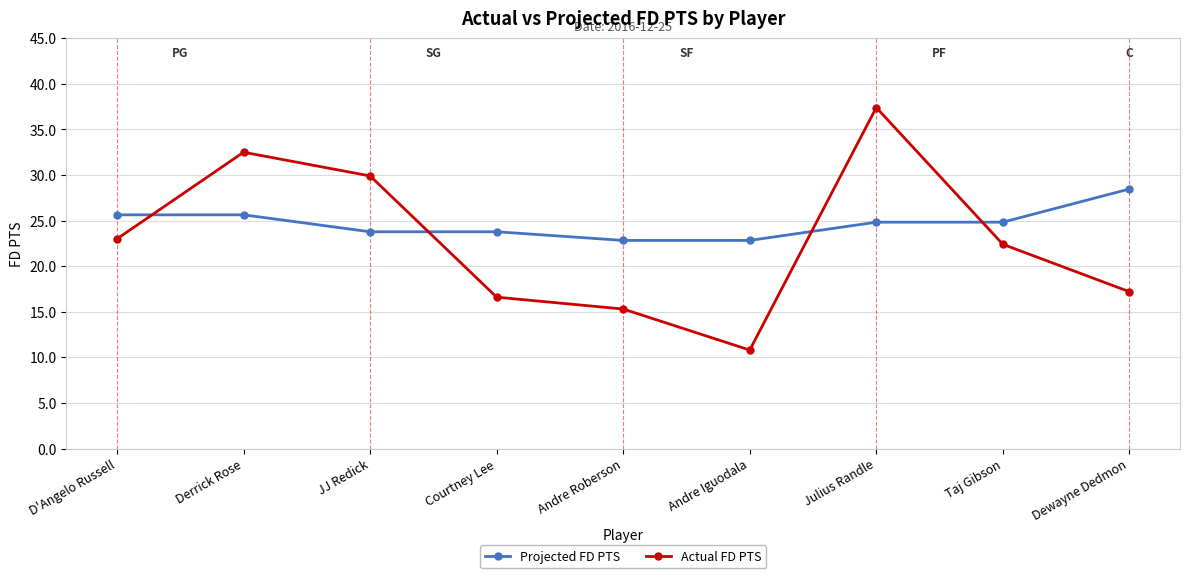

What value does the Projected FD PTS series have at Julius Randle?

24.8